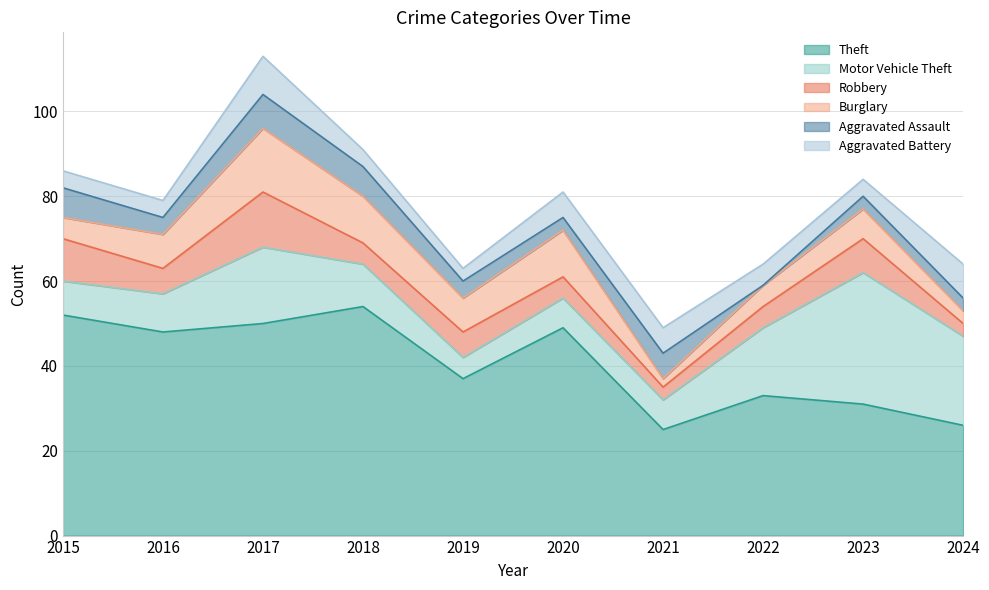

What is the value of the Robbery point at the 9th from the left?

8